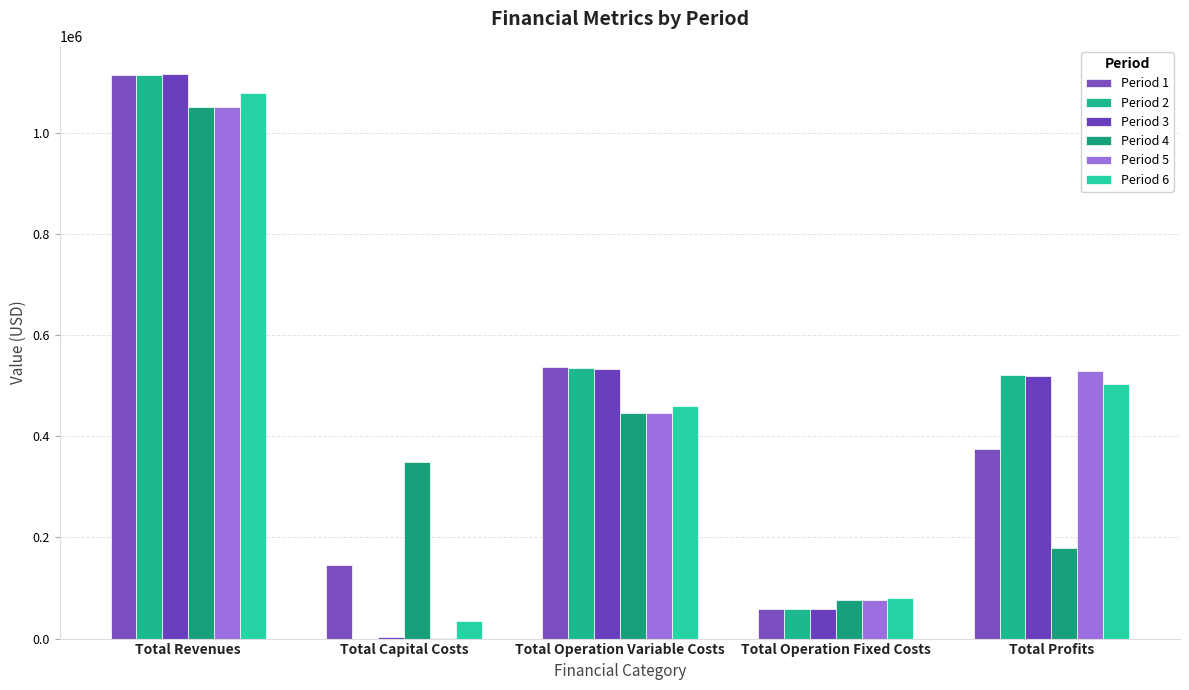

Between Total Revenues and Total Operation Fixed Costs, which series saw the biggest shift?

Period 3